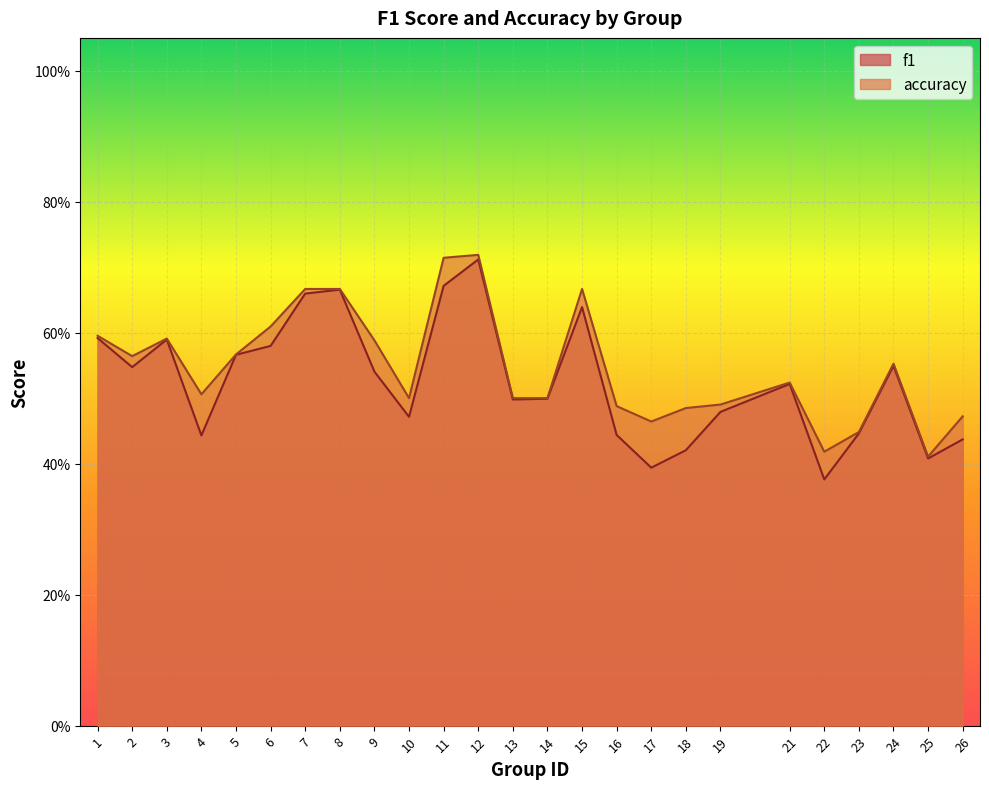

Is the value of f1 at 10 greater than the value of accuracy at 24?

No